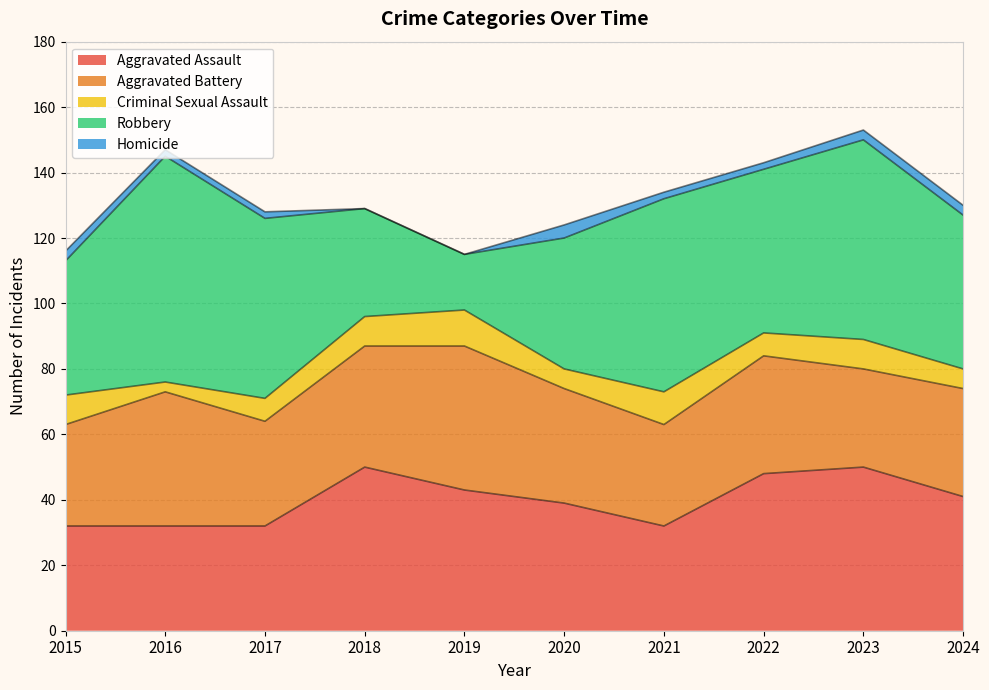

Reading right to left, what are all the values shown in this chart?

Aggravated Assault: 41	50	48	32	39	43	50	32	32	32
Aggravated Battery: 33	30	36	31	35	44	37	32	41	31
Criminal Sexual Assault: 6	9	7	10	6	11	9	7	3	9
Robbery: 47	61	50	59	40	17	33	55	69	41
Homicide: 3	3	2	2	4	0	0	2	2	3